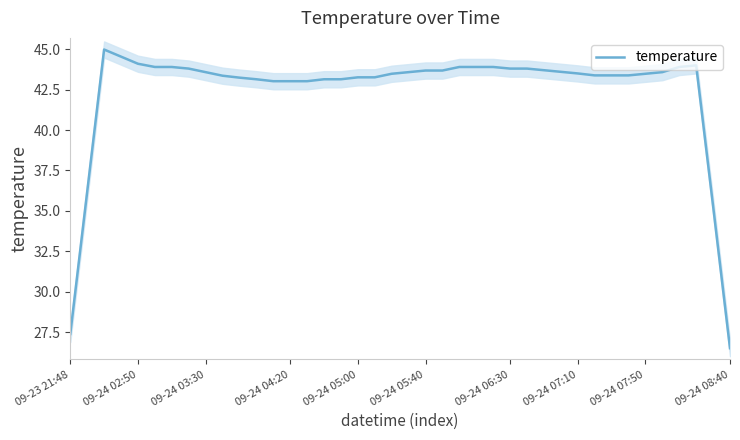

The value of temperature at 09-24 07:10 is 43.5. True or false?

True